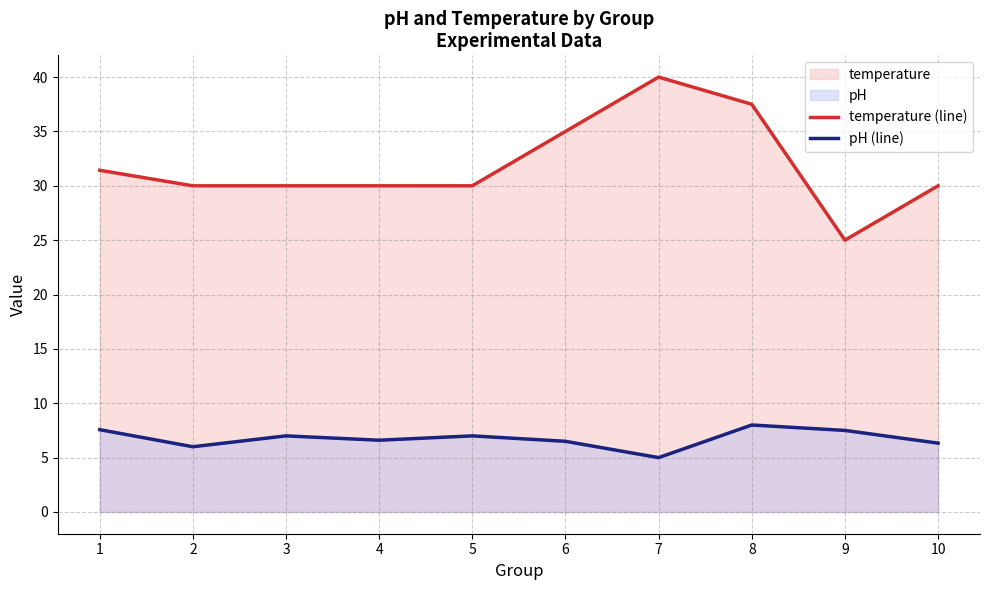

What is the value of the temperature (line) point at the 7th from the left?

40.0